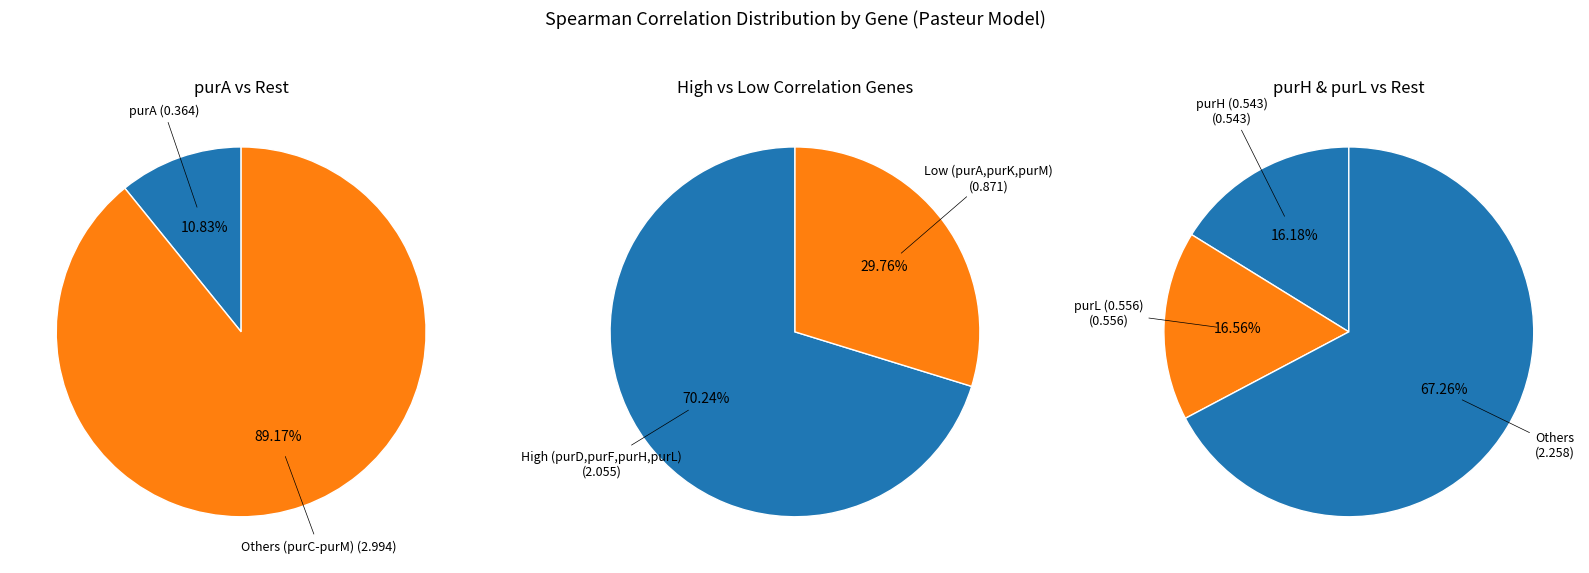

Between purL and purC, which is larger?

purC